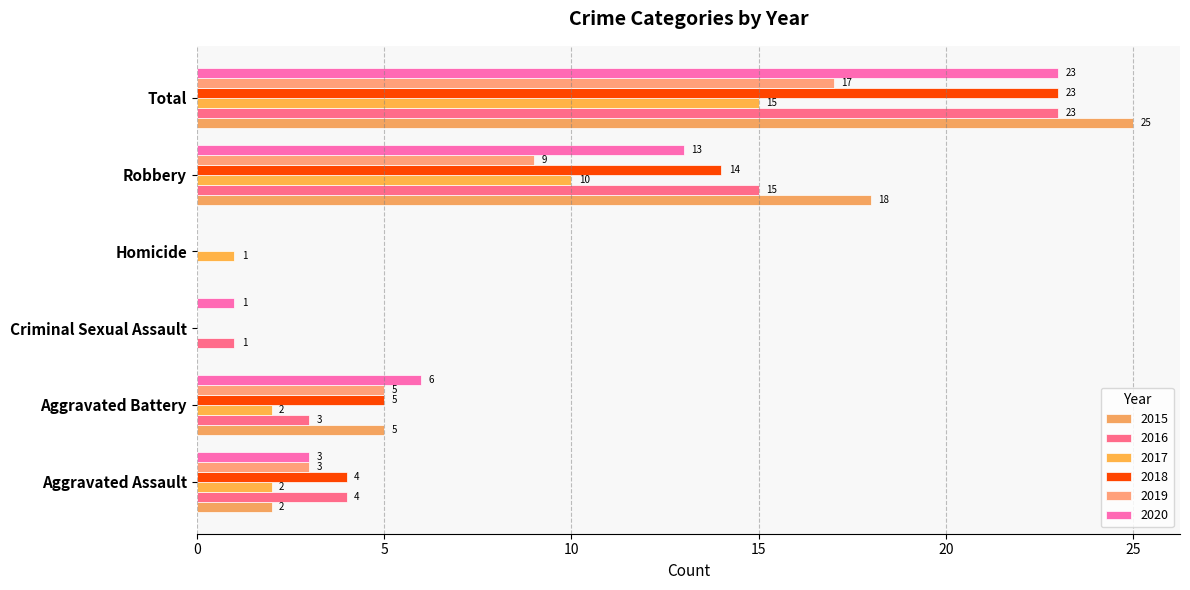

What is the spread (max minus min) of values at Aggravated Battery?

4